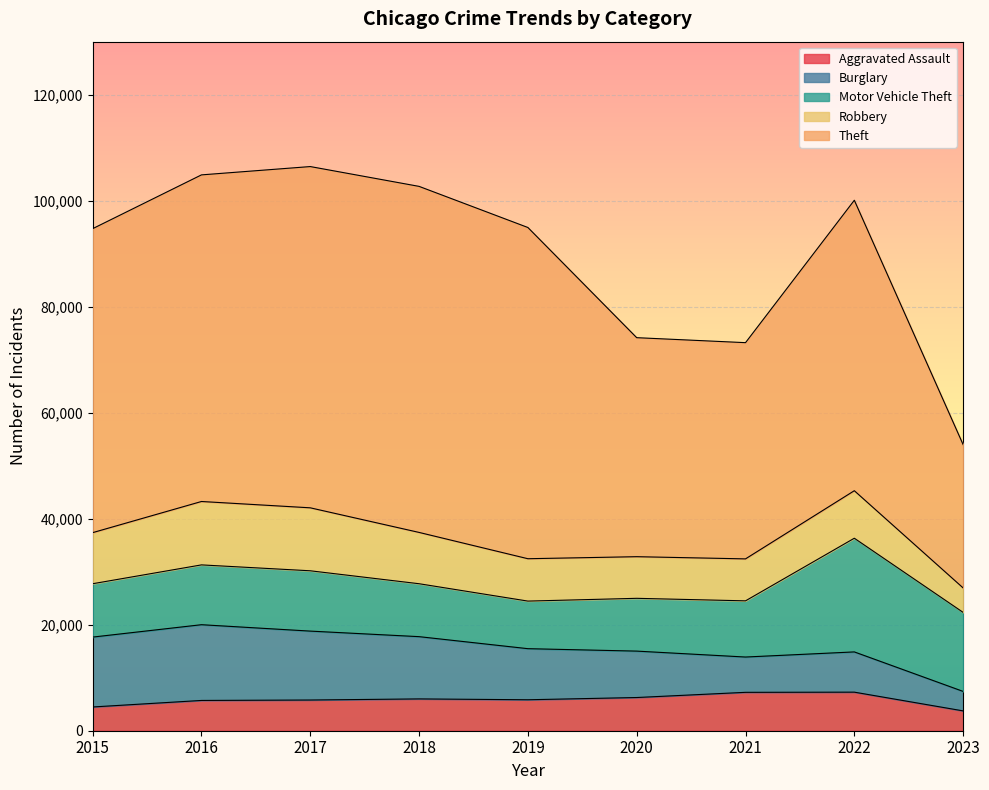

True or false: Robbery and Aggravated Assault intersect in this chart.

False